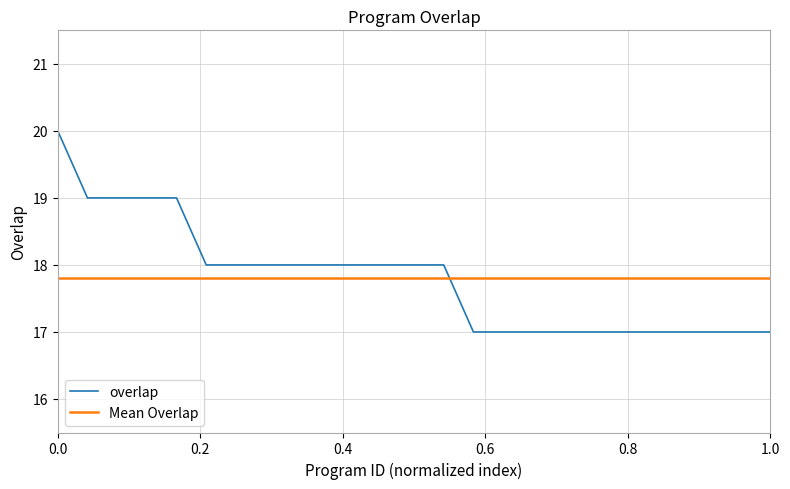

The chart shows a value of 4 at 49480. True or false?

False